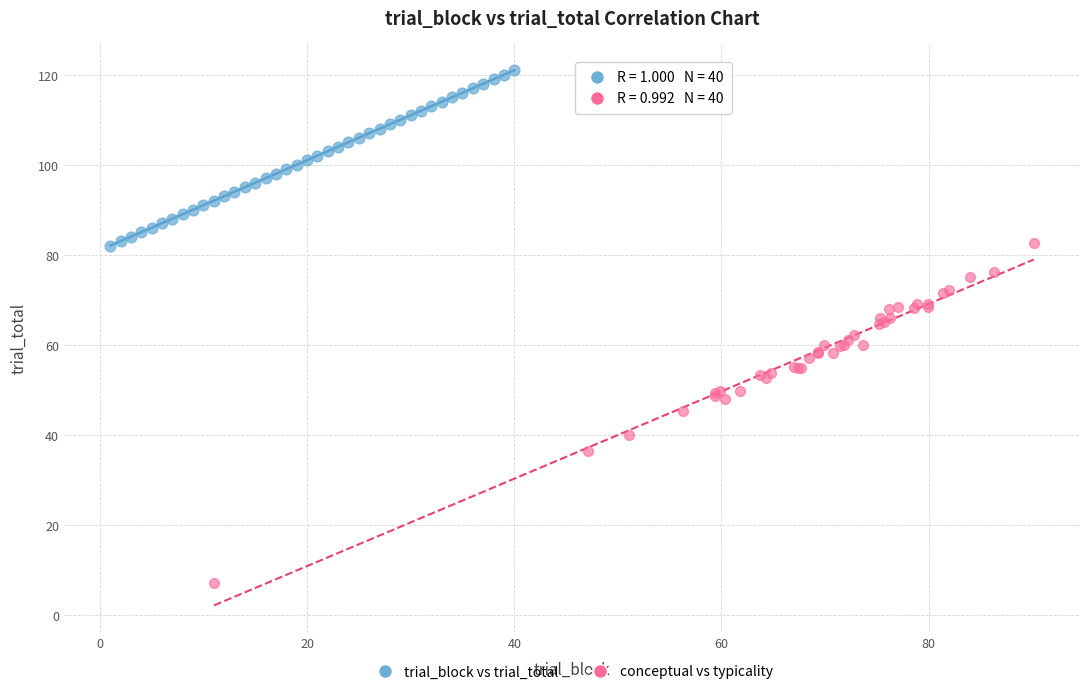

Which series has the largest Y range (max minus min)?

conceptual vs typicality